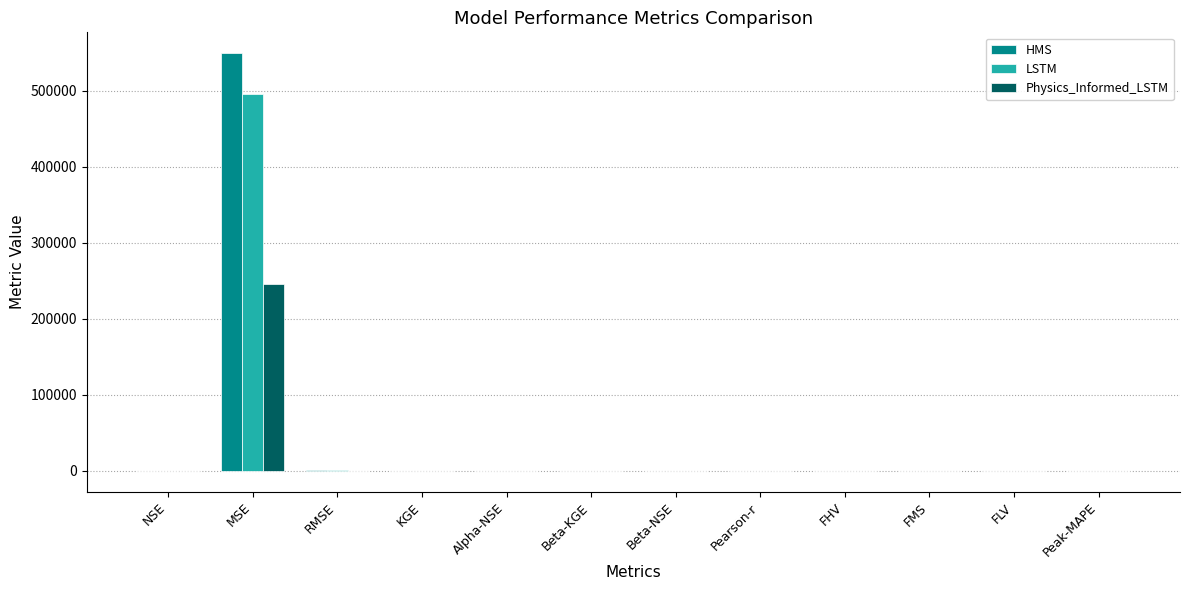

At which label does Physics_Informed_LSTM reach its peak?

MSE